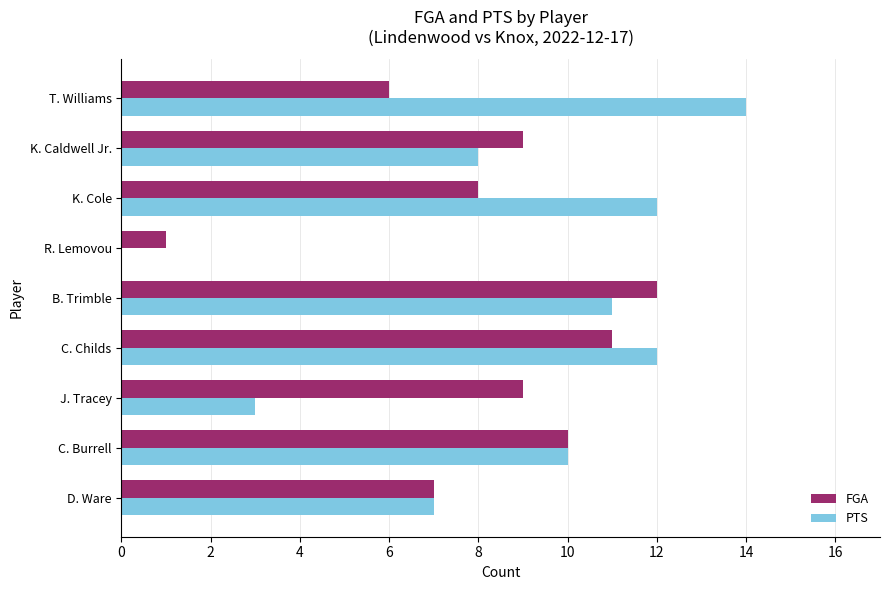

What is the total value across all series at D. Ware?

14